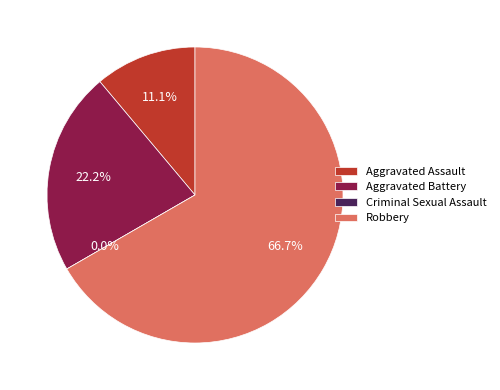

True or false: Robbery accounts for 67% of the total.

True